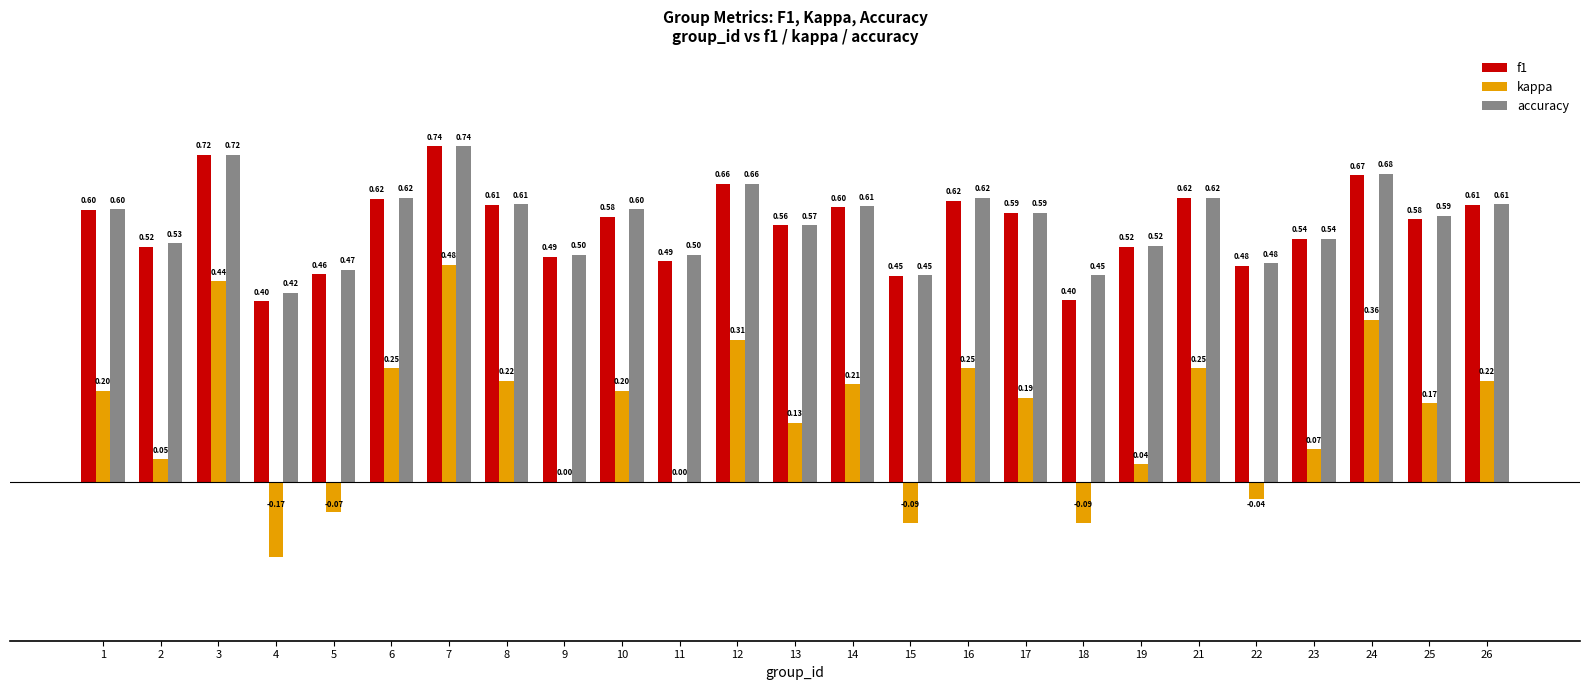

At which category is the sum across all series the highest?

7